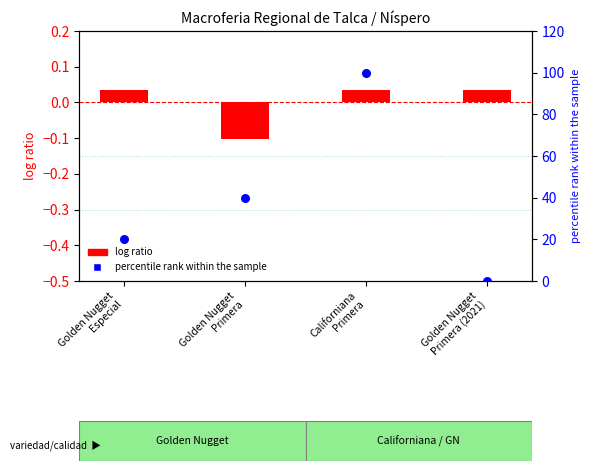

Is the value of log ratio at Golden Nugget
Especial greater than the value of percentile rank within the sample at Golden Nugget
Primera (2021)?

Yes